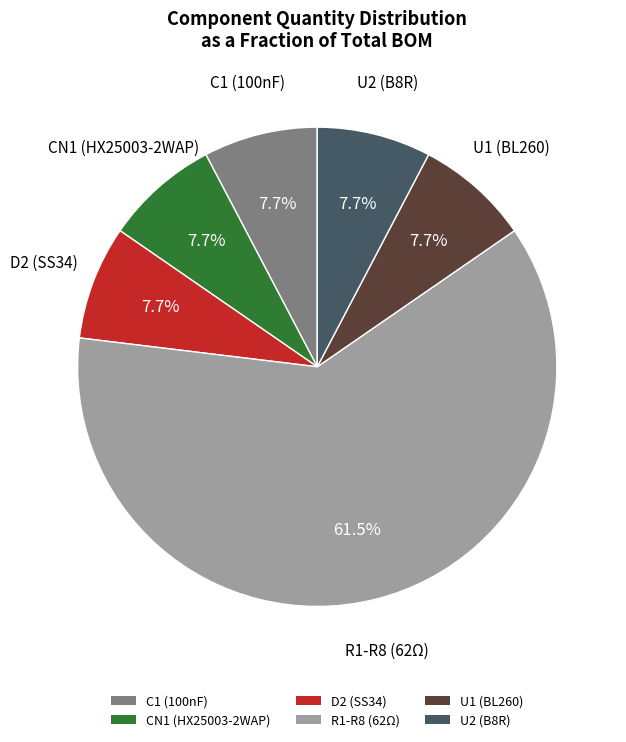

The D2 (SS34) slice represents 22% of the pie. True or false?

False